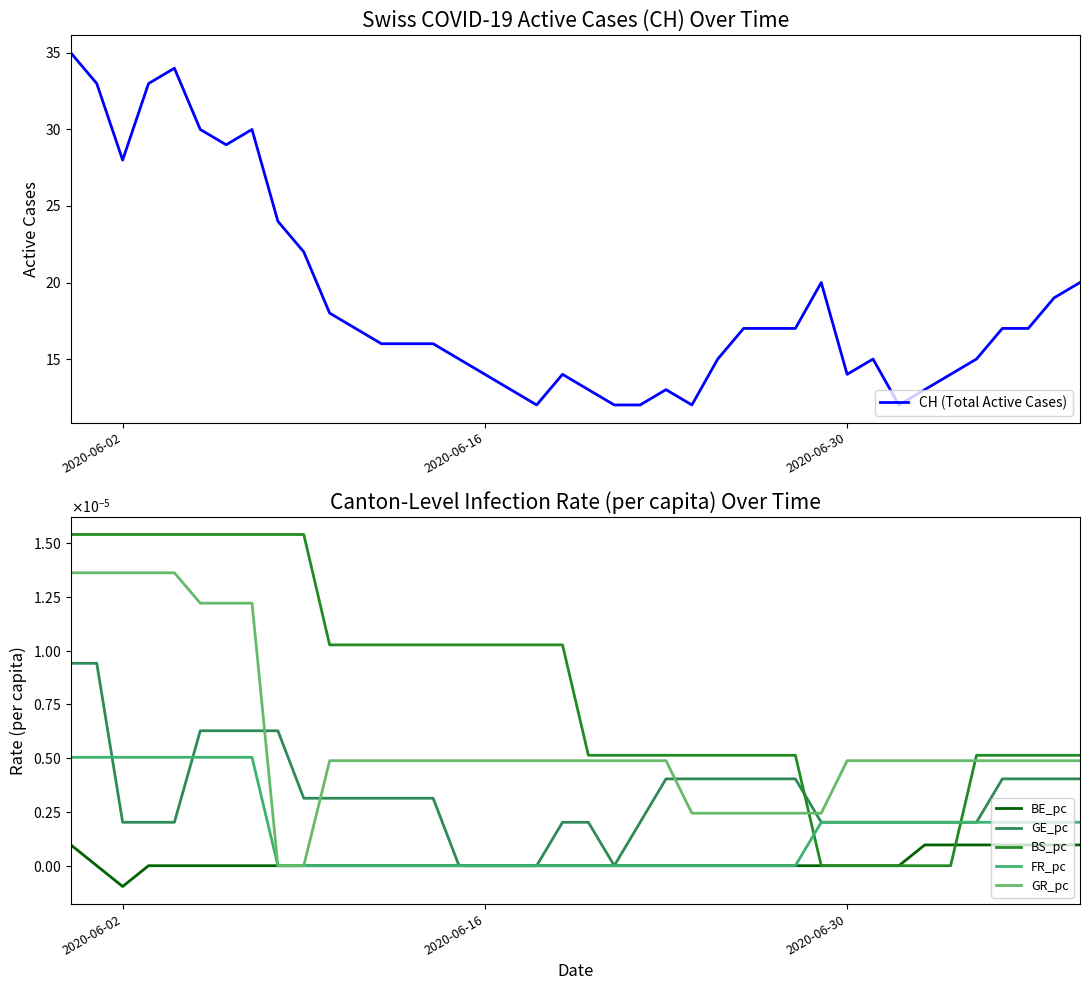

Is it true that CH (Total Active Cases) equals 19 at 2020-06-30?

False